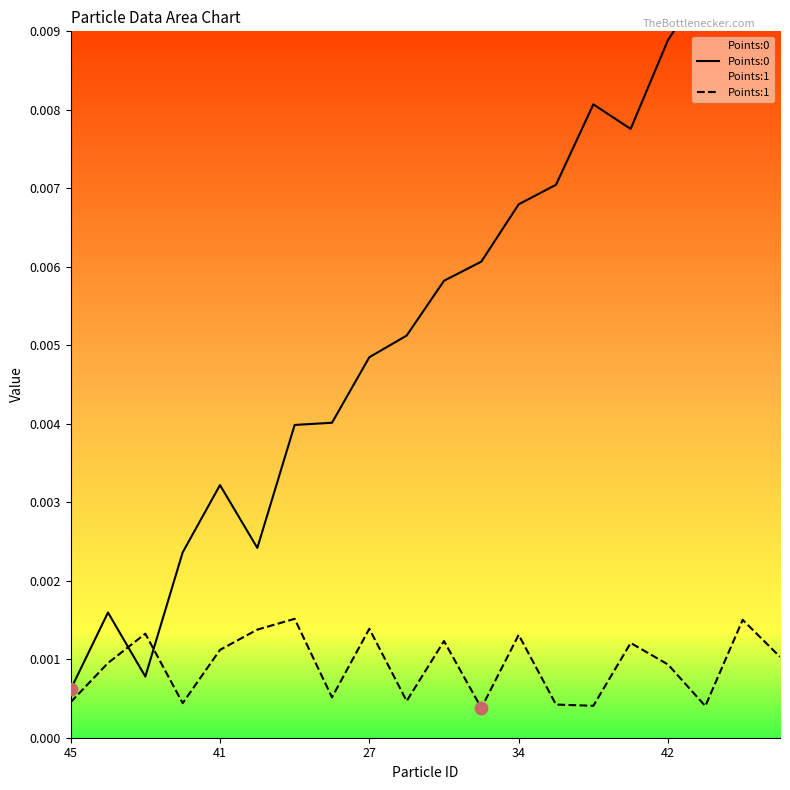

Which series has the widest spread of Y values?

Points:0